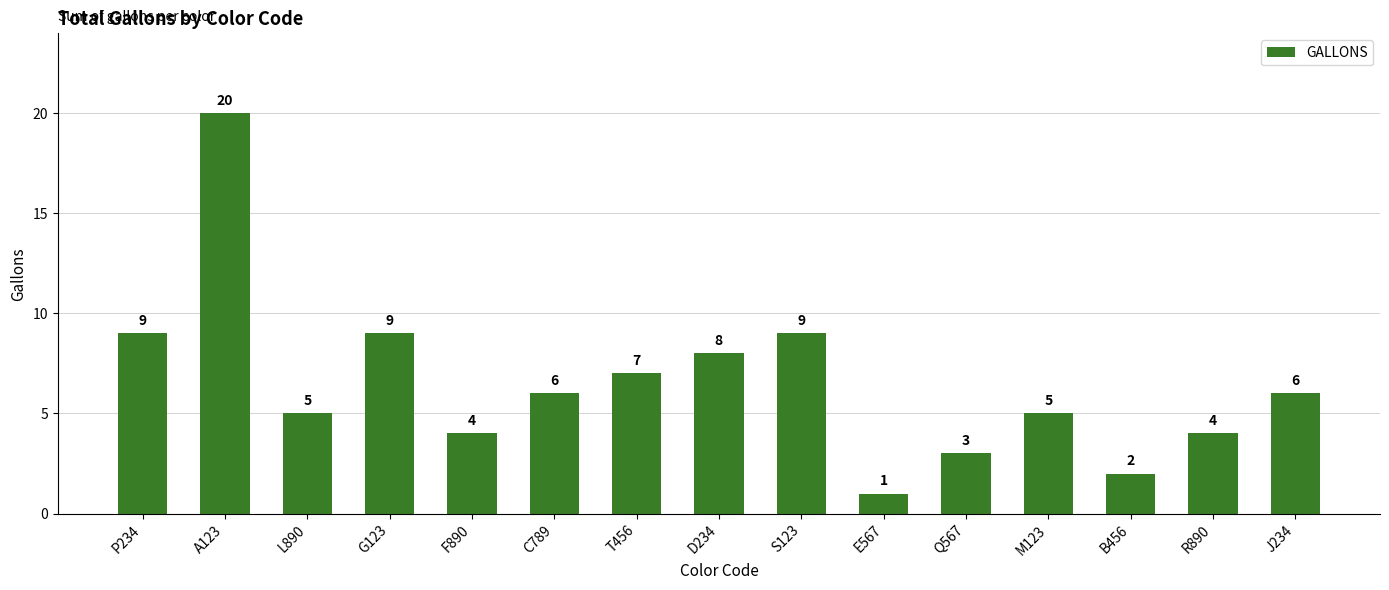

Which category has the highest value across all series?

A123